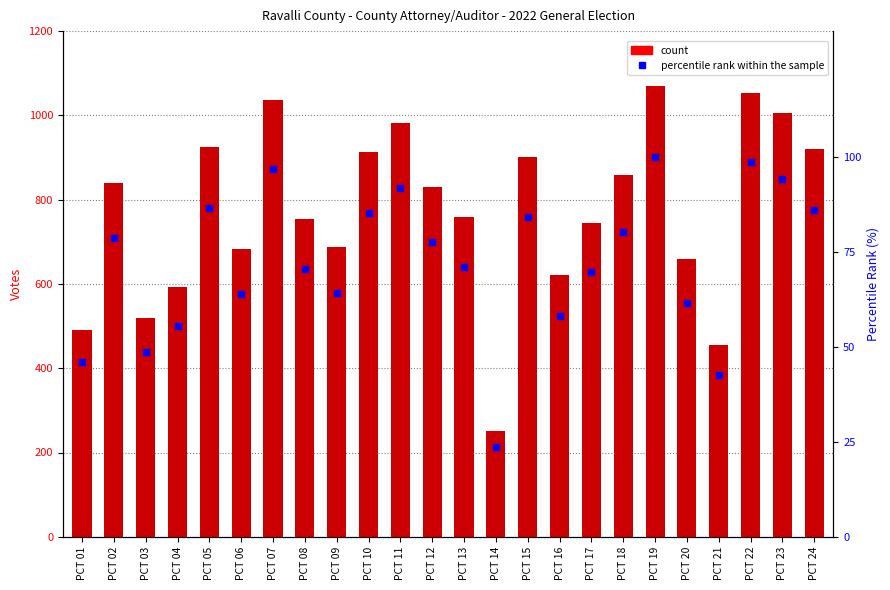

What is the difference between the maximum and second lowest values in the percentile rank within the sample series?

57.6